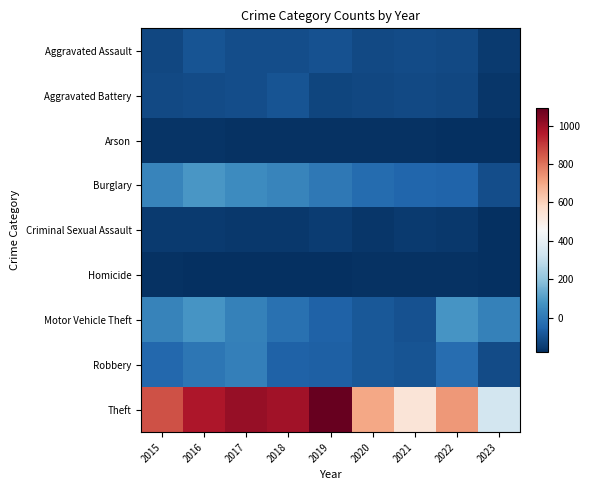

Which series has the widest spread of values?

Theft